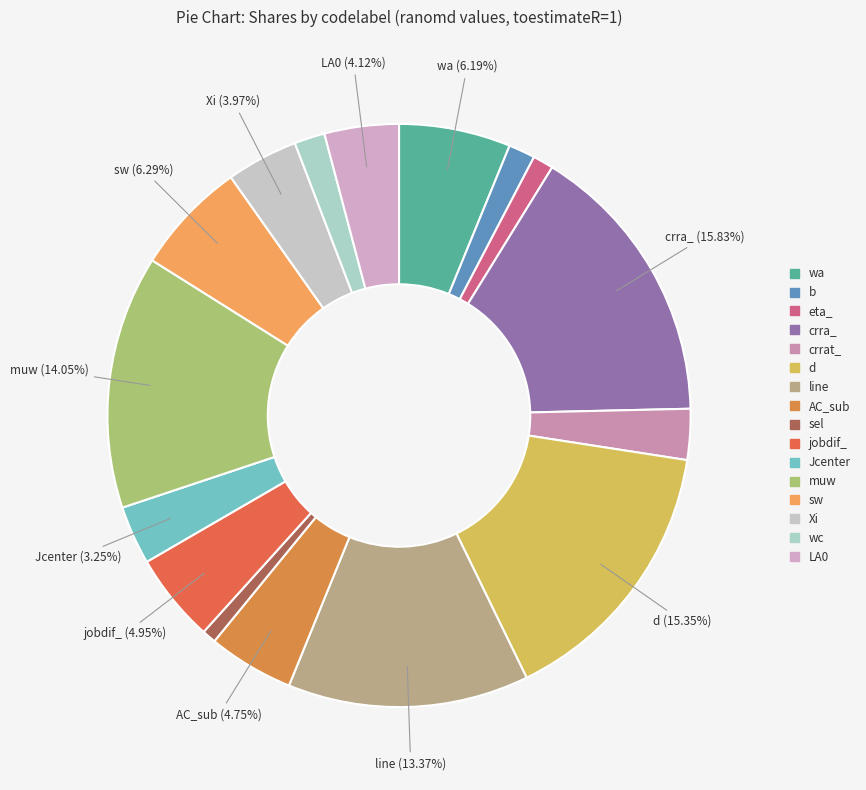

What is the smallest slice in the pie chart?

sel